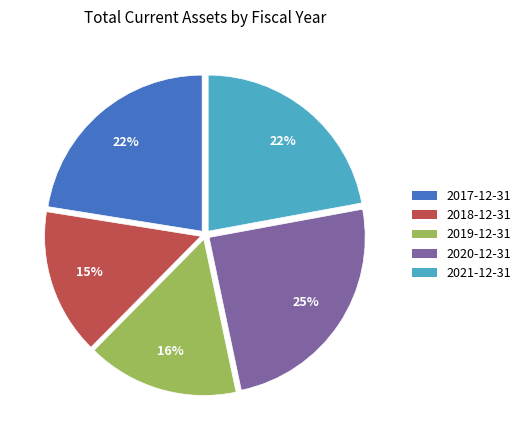

Combined, do 2018-12-31 and 2019-12-31 account for over 50%?

No